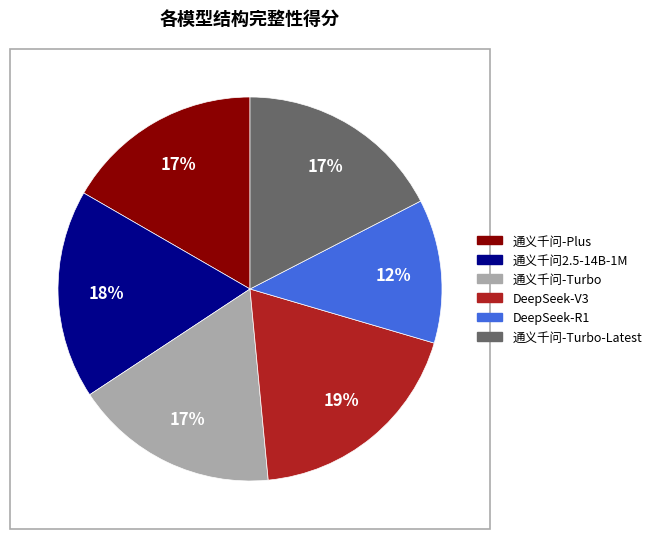

Does any single category account for the majority?

No